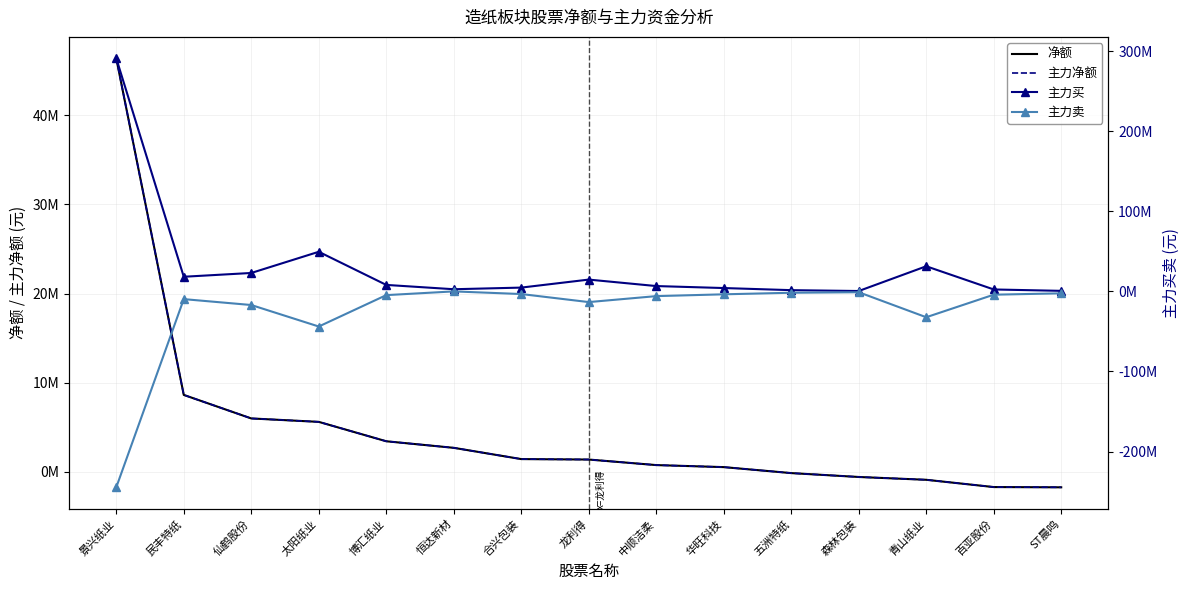

True or false: 净额 has more than 2 points higher than both neighbors.

False